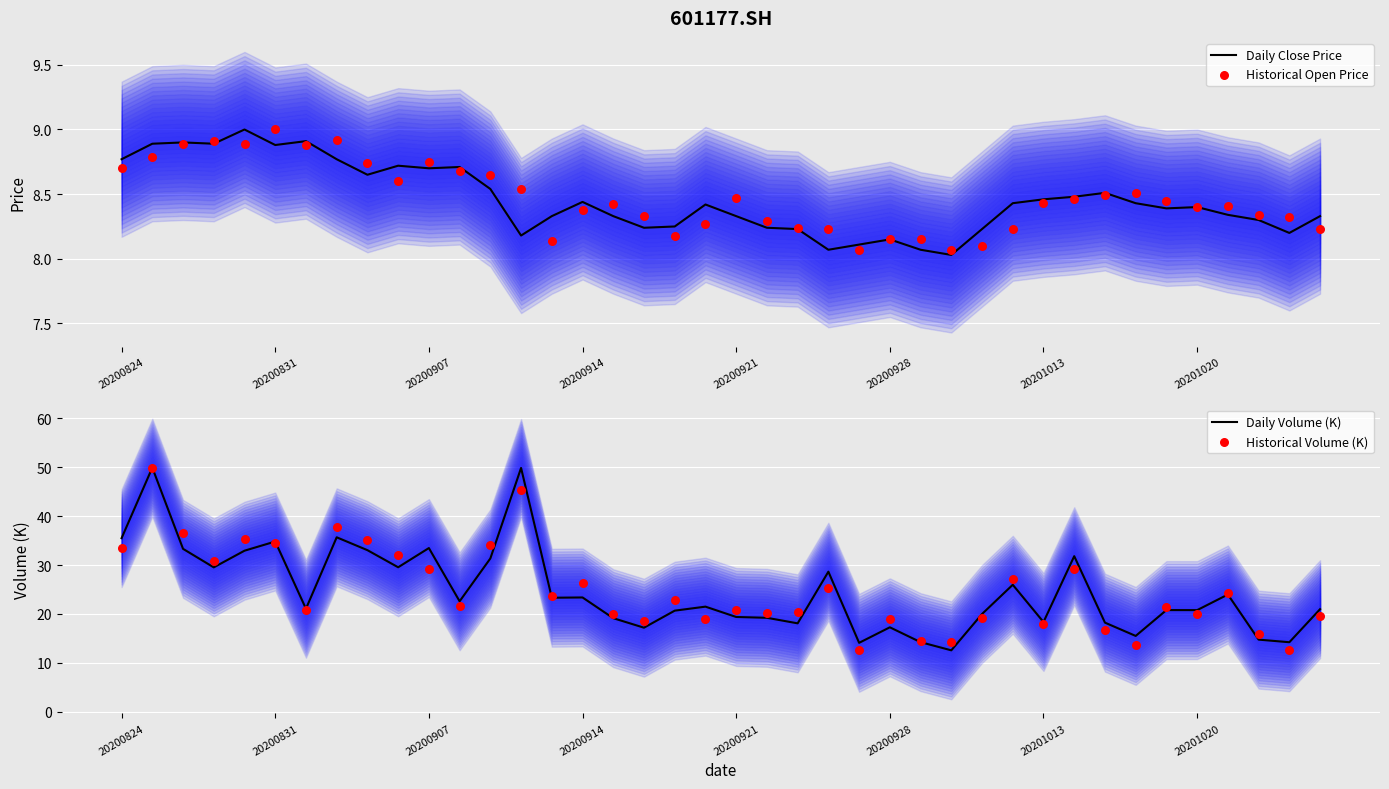

At how many categories does at least one series exceed 10?

40